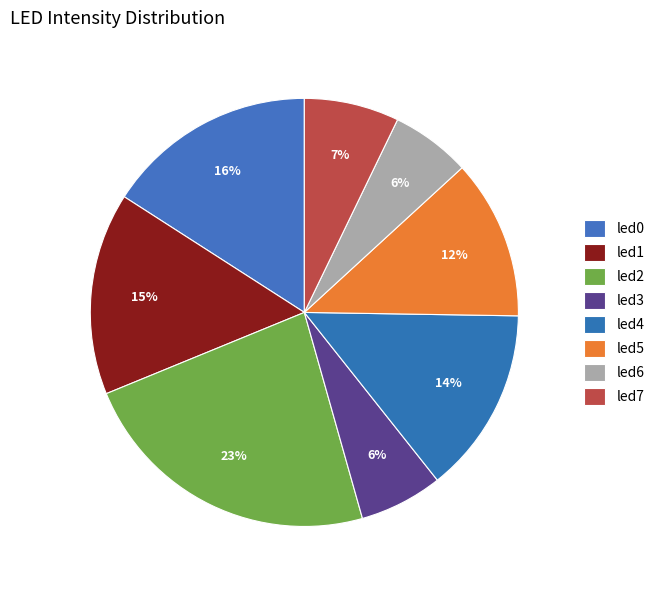

Is it true that led1 is 5% of the pie?

False